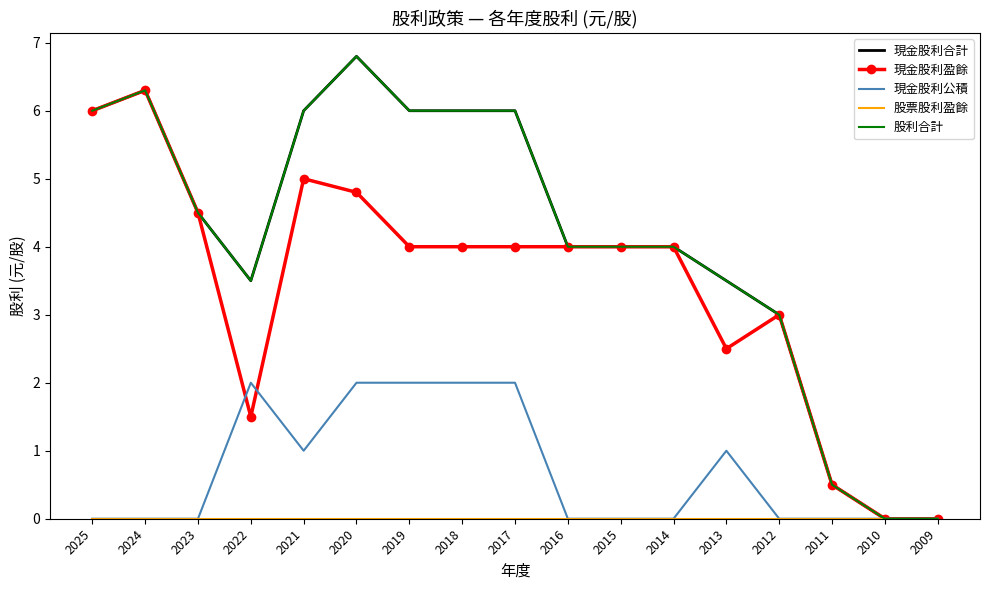

Reading right to left, extract all data points from this chart.

現金股利合計: 0.0	0.0	0.5	3.0	3.5	4.0	4.0	4.0	6.0	6.0	6.0	6.8	6.0	3.5	4.5	6.3	6.0
現金股利盈餘: 0.0	0.0	0.5	3.0	2.5	4.0	4.0	4.0	4.0	4.0	4.0	4.8	5.0	1.5	4.5	6.3	6.0
現金股利公積: 0.0	0.0	0.0	0.0	1.0	0.0	0.0	0.0	2.0	2.0	2.0	2.0	1.0	2.0	0.0	0.0	0.0
股票股利盈餘: 0.0	0.0	0.0	0.0	0.0	0.0	0.0	0.0	0.0	0.0	0.0	0.0	0.0	0.0	0.0	0.0	0.0
股利合計: 0.0	0.0	0.5	3.0	3.5	4.0	4.0	4.0	6.0	6.0	6.0	6.8	6.0	3.5	4.5	6.3	6.0